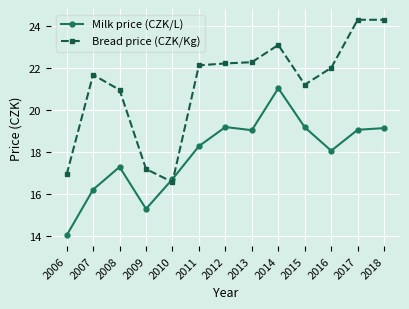

How many intersections are there between Bread price (CZK/Kg) and Milk price (CZK/L)?

2